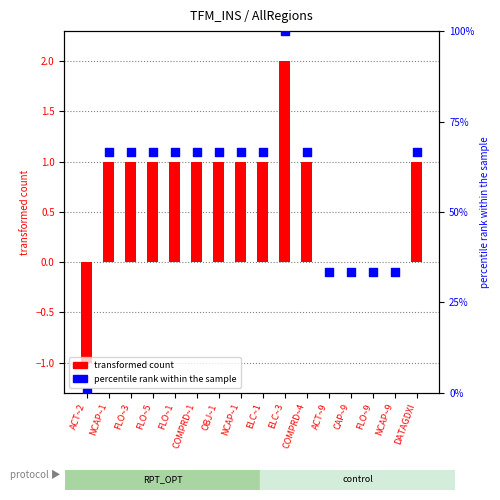

Which series has the largest Y range (max minus min)?

percentile rank within the sample